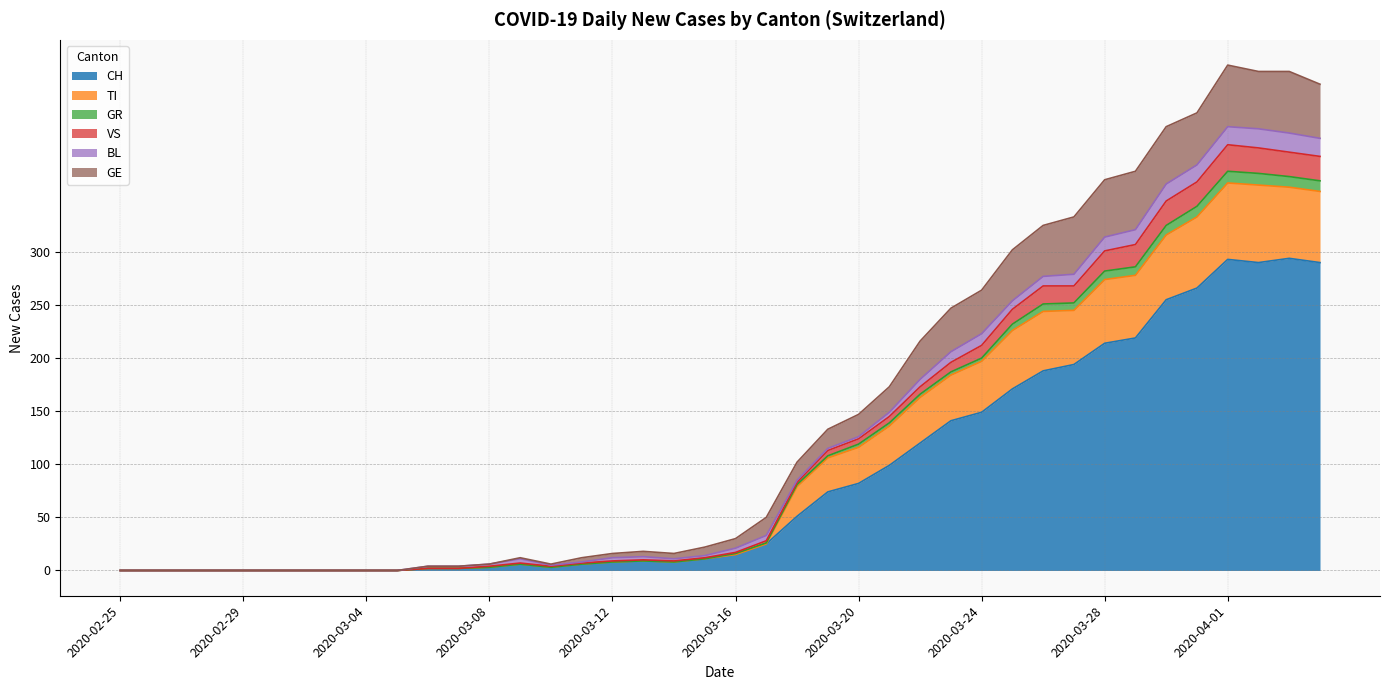

Does the chart have visible grid lines?

Yes